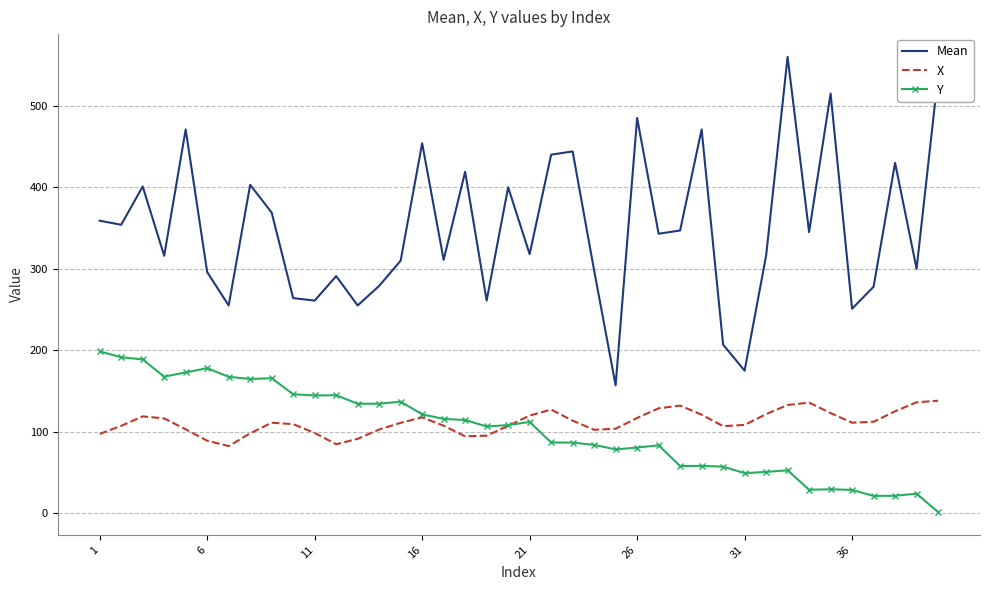

What is the greatest value displayed?

560.0